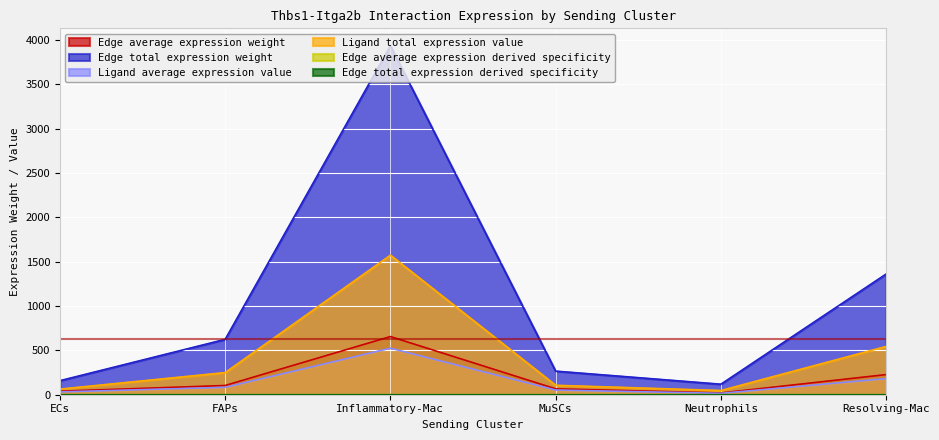

Where does the Edge average expression weight series first go above 104?

FAPs